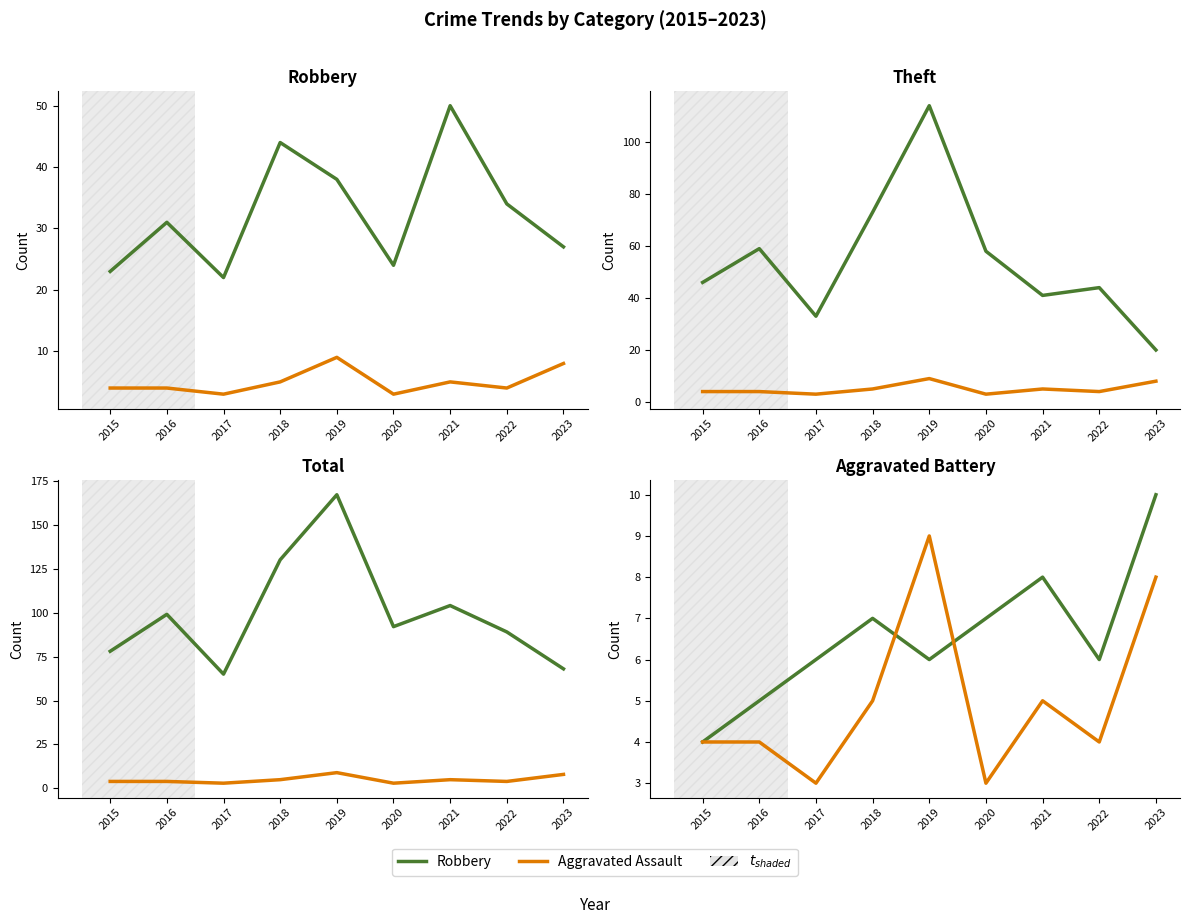

At 2018, list the series in order from smallest to largest.

Aggravated Assault, Aggravated Battery, Robbery, Theft, Total